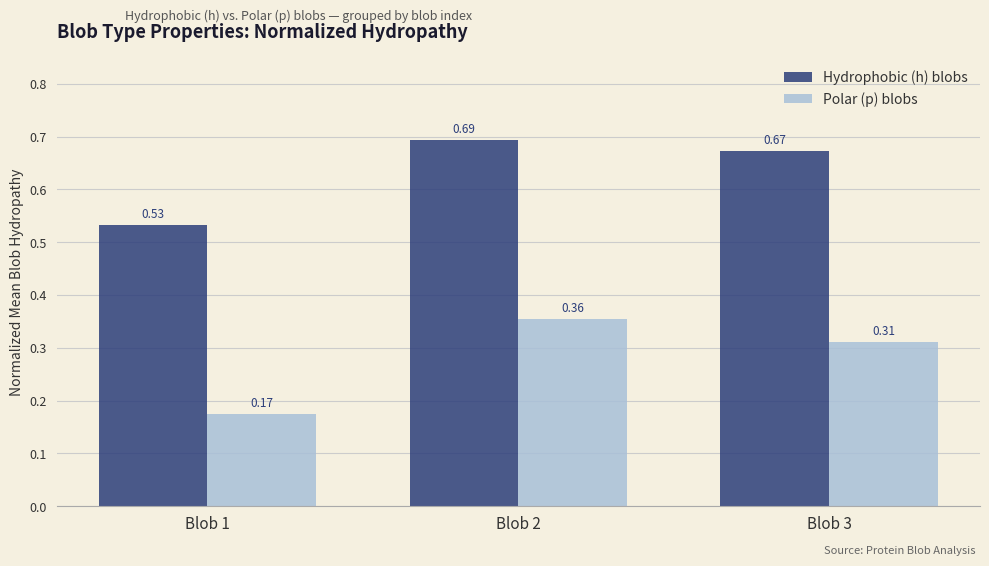

Rank the series by their average value, from highest to lowest.

Hydrophobic (h) blobs, Polar (p) blobs